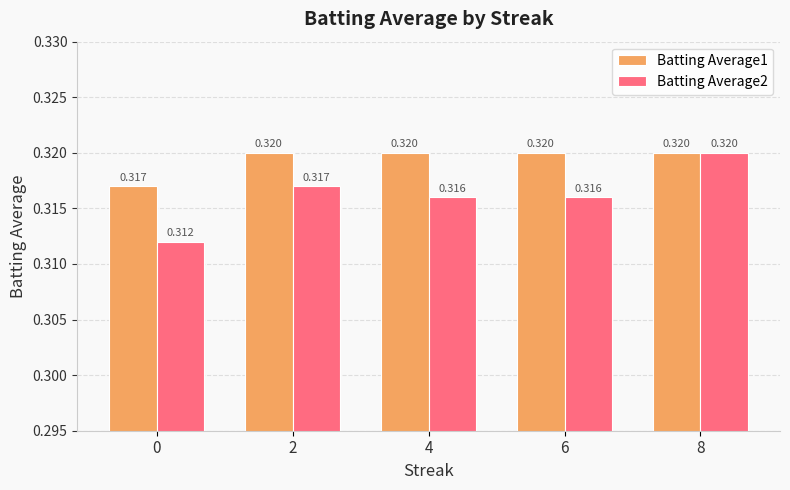

What is the average value of the Batting Average2 series?

0.3